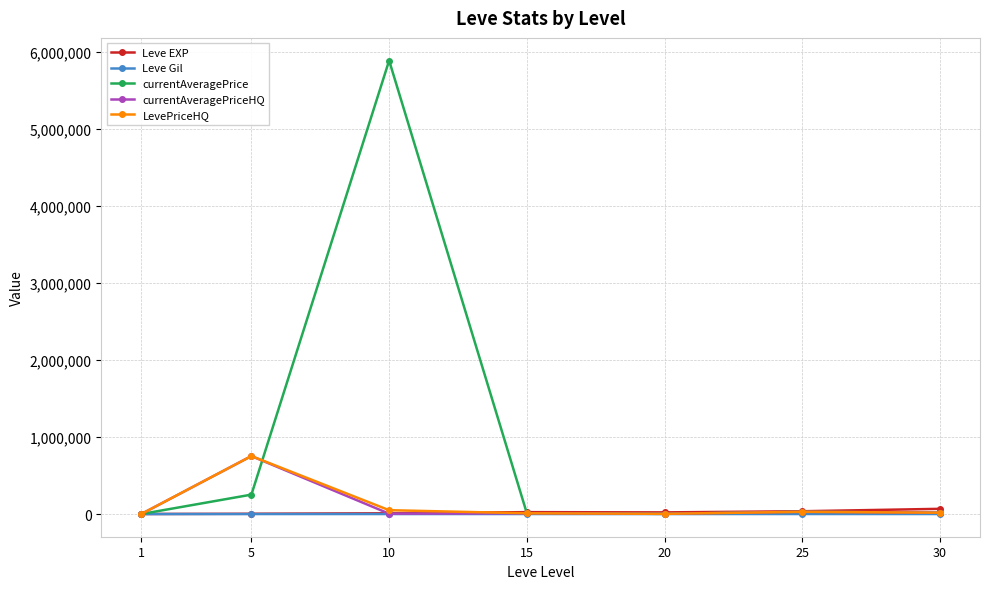

Where do currentAveragePriceHQ and Leve EXP first cross each other?

1 and 5